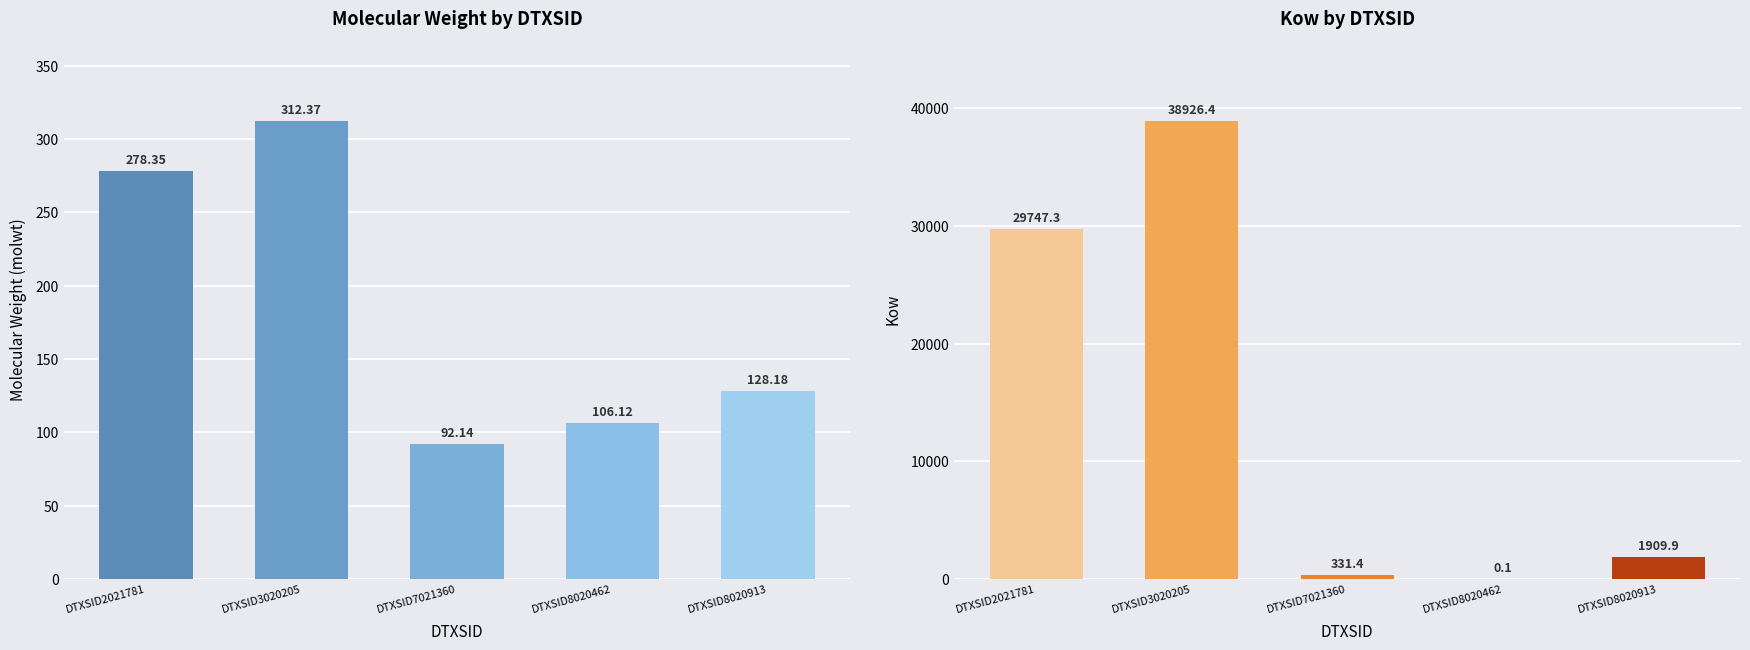

Which category has the highest value in the molwt series?

DTXSID3020205